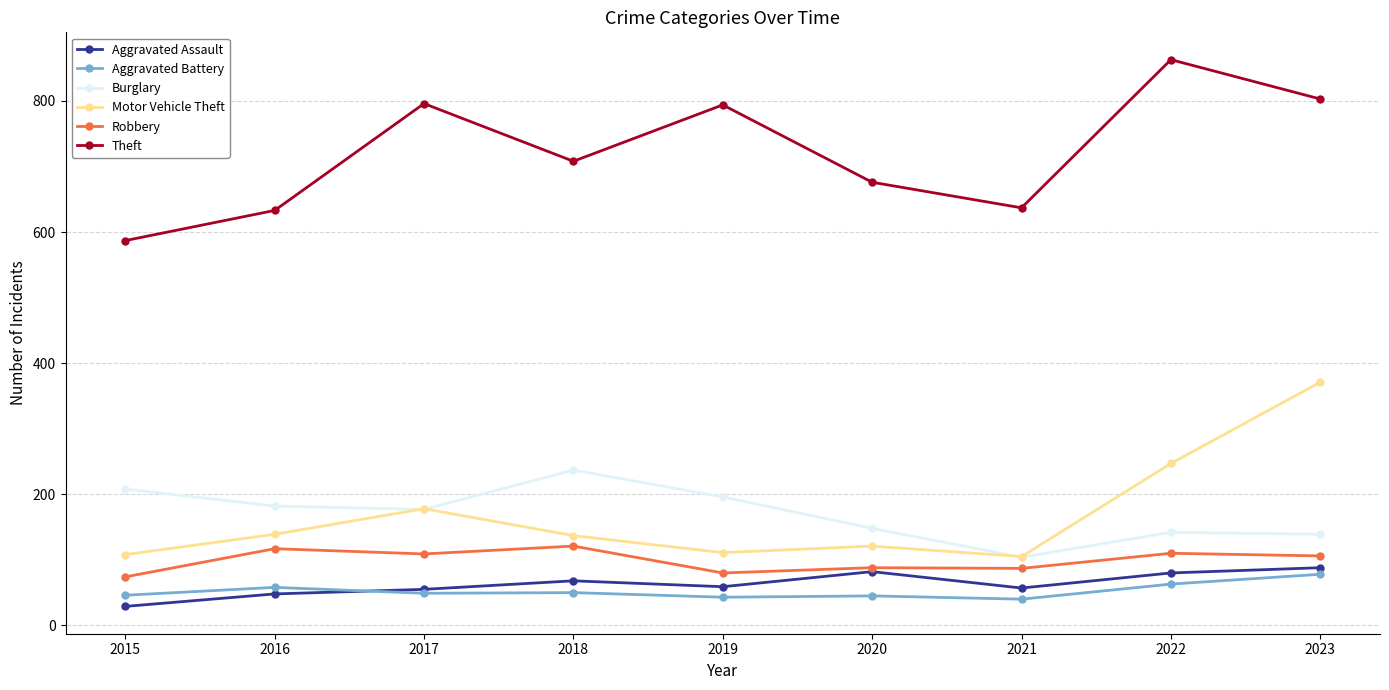

At which category is the sum across all series the highest?

2023